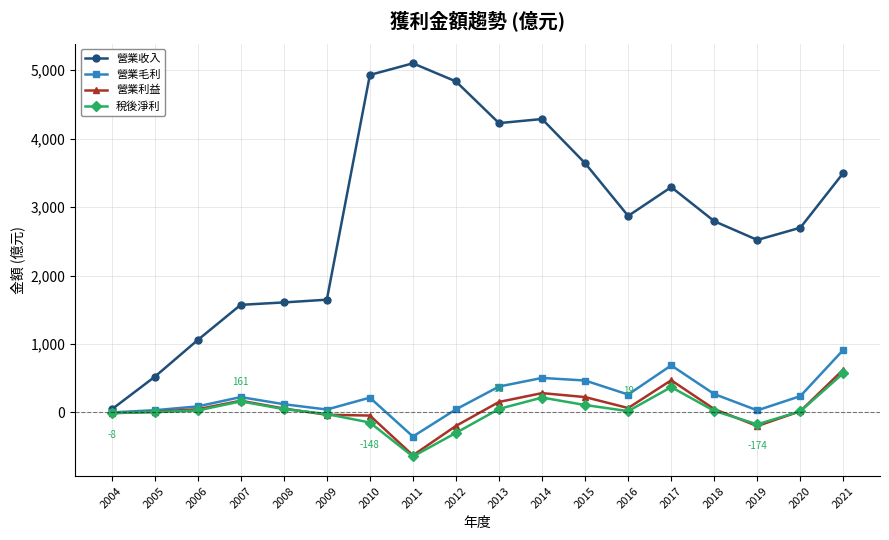

Which series has the largest total across all categories?

營業收入